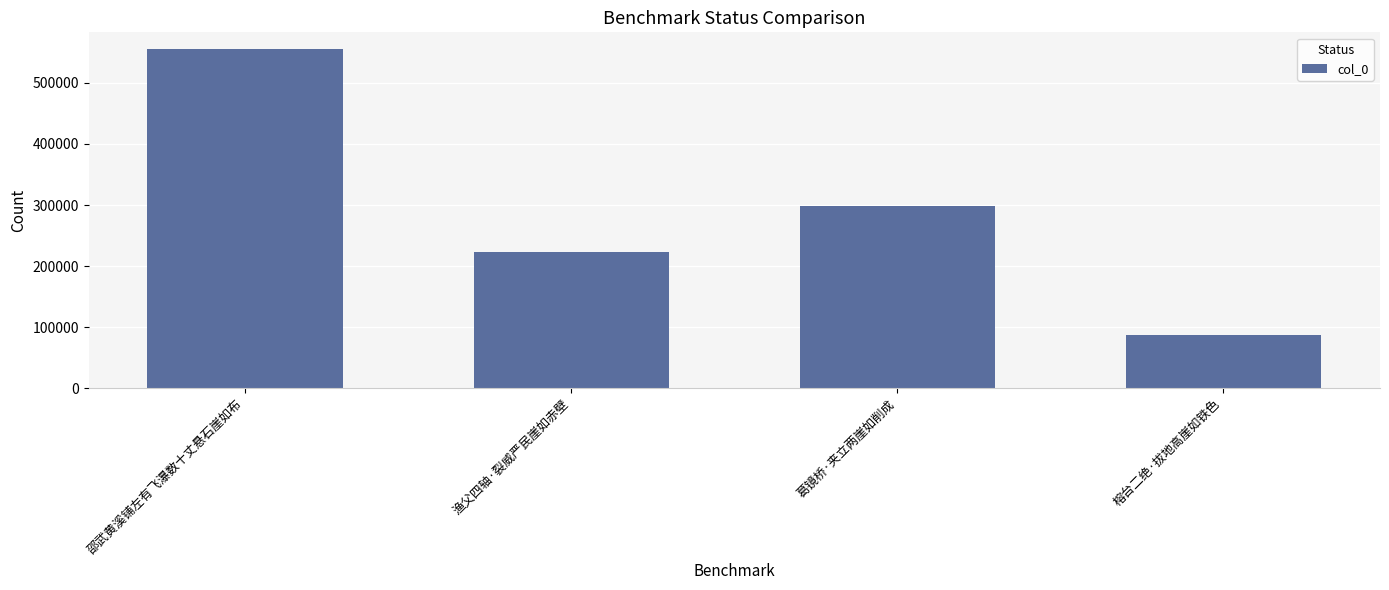

What is the label of the 4th bar from the right?

邵武黄溪铺左有飞瀑数十丈悬石崖如布